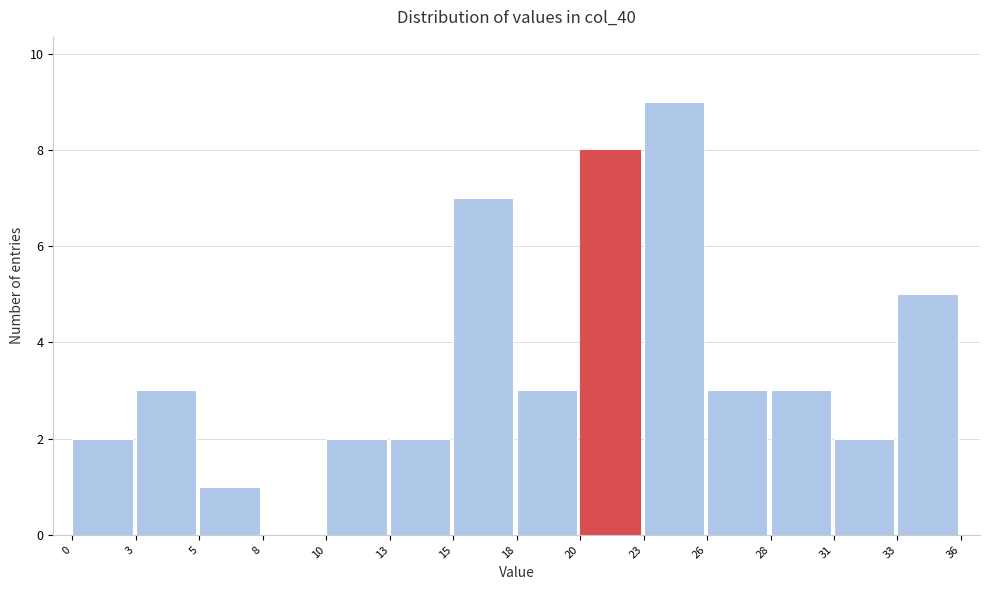

Reading right to left, list all the values displayed in this chart.

33=5	31=2	28=3	26=3	23=9	20=8	18=3	15=7	13=2	10=2	8=0	5=1	3=3	0=2